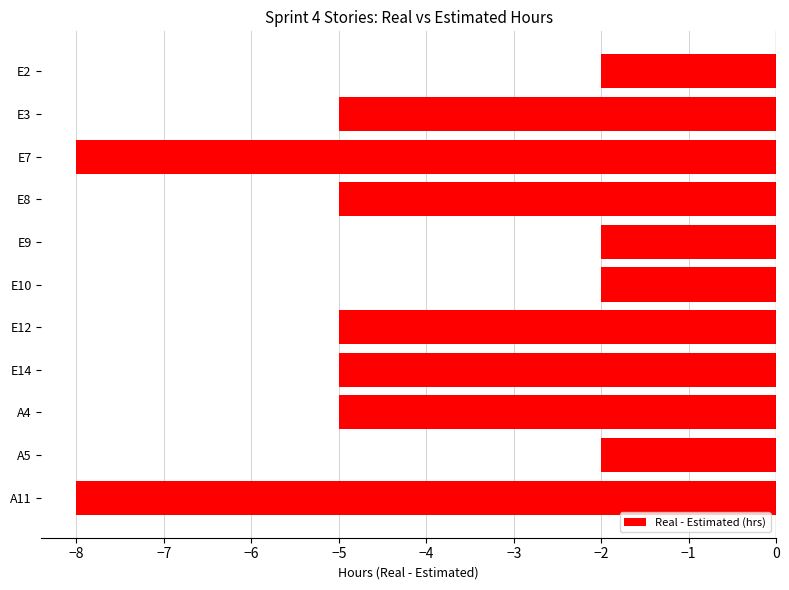

What is the change in value from E8 to E9?

+3